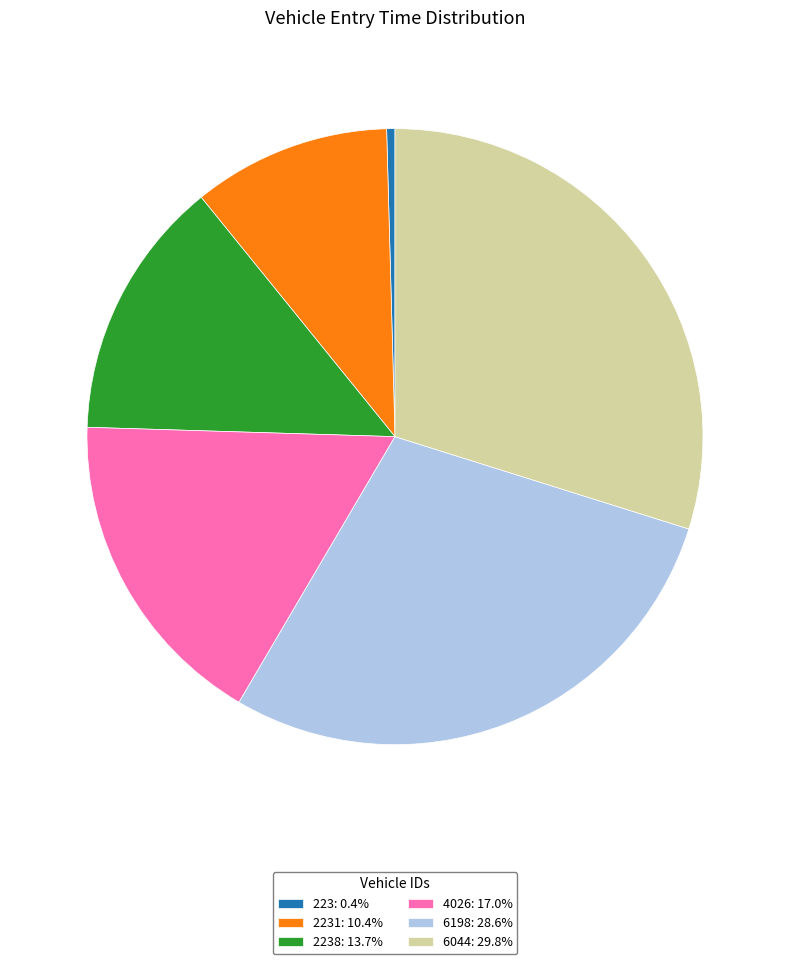

Combined, do 2238: 13.7% and 6044: 29.8% account for over 50%?

No